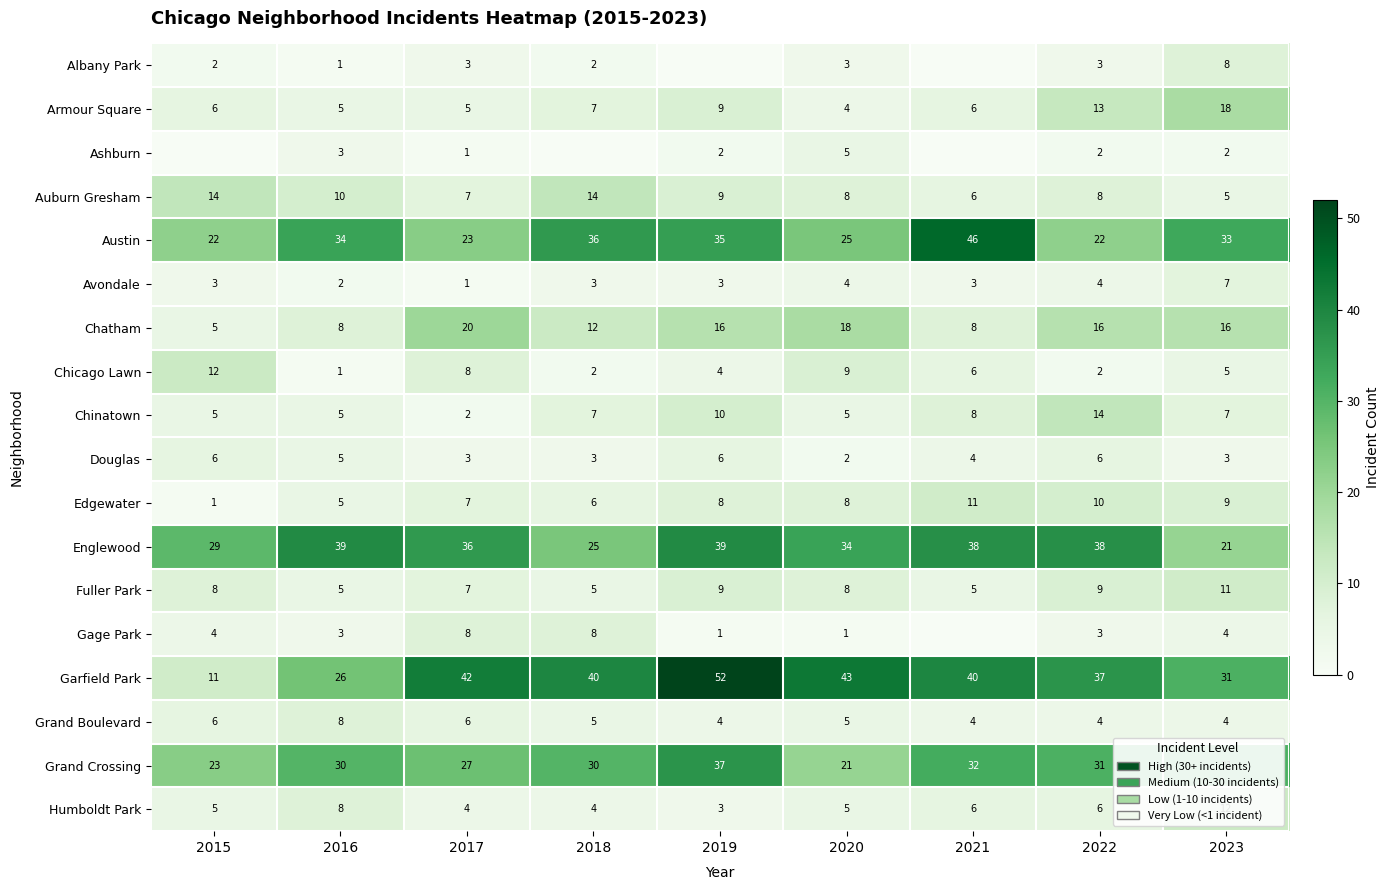

True or false: Chinatown has a value of 7 at 2018.

True